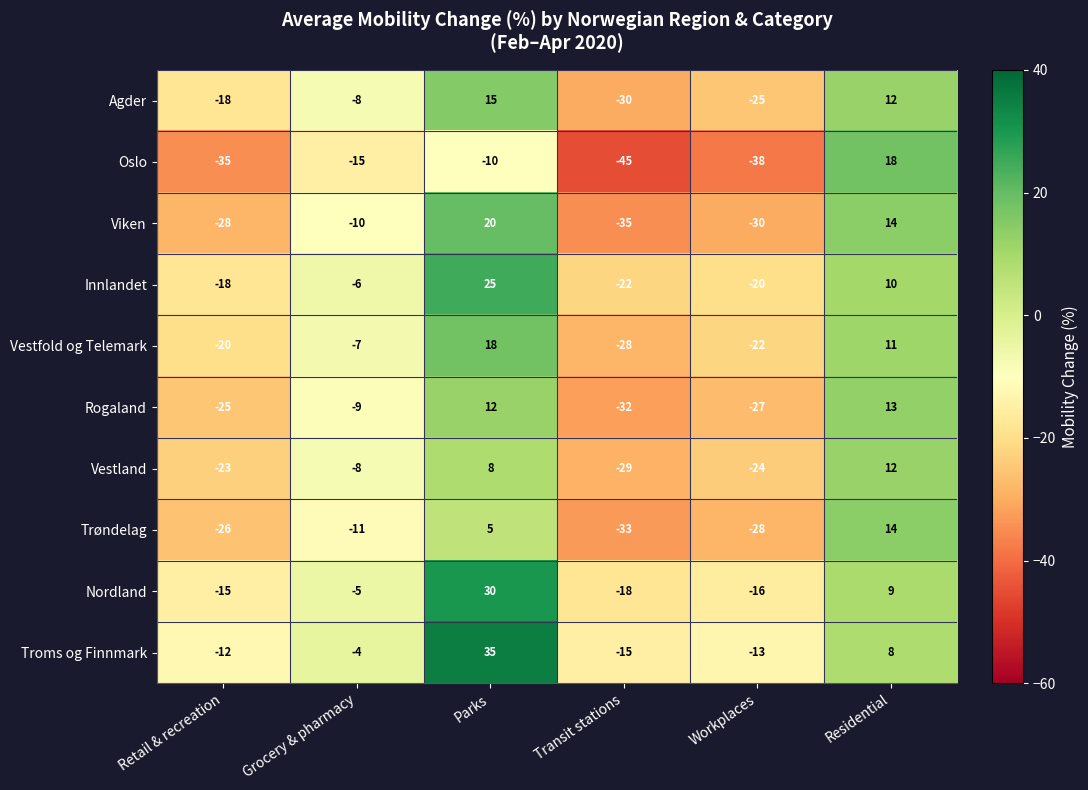

How many values in Agder are below zero?

4